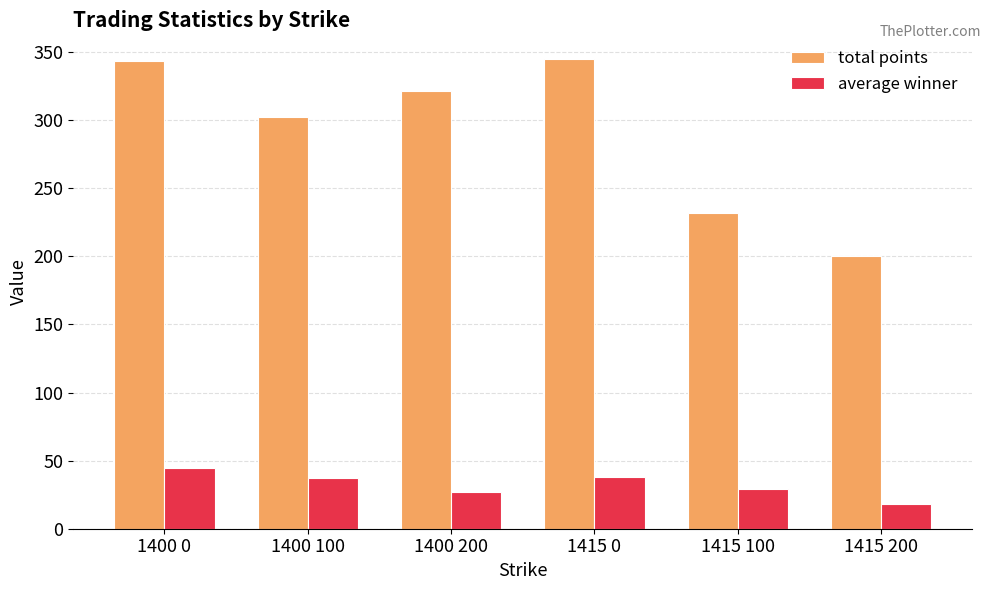

True or false: total points has a value of 443.6 at 1400 100.

False